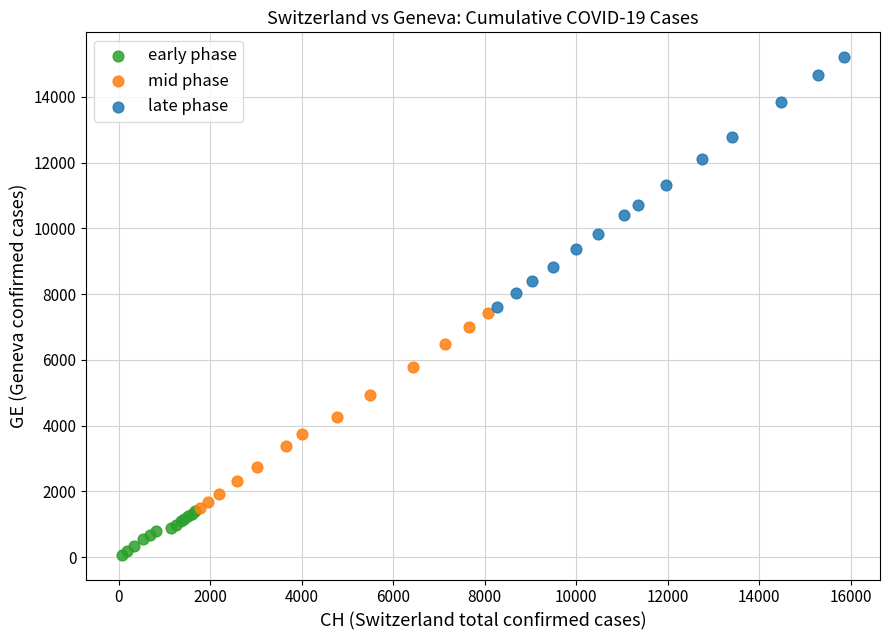

Which series contains the highest Y value?

late phase